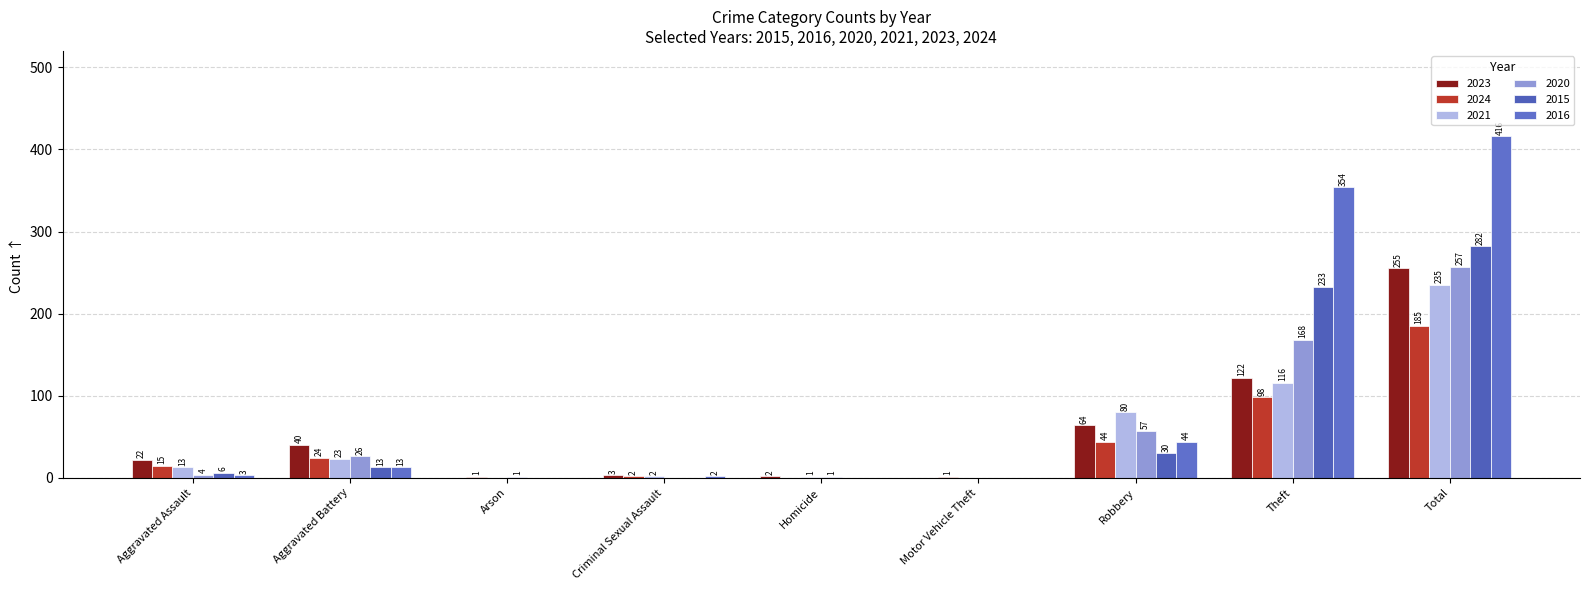

What is the label of the 8th bar from the left?

Theft